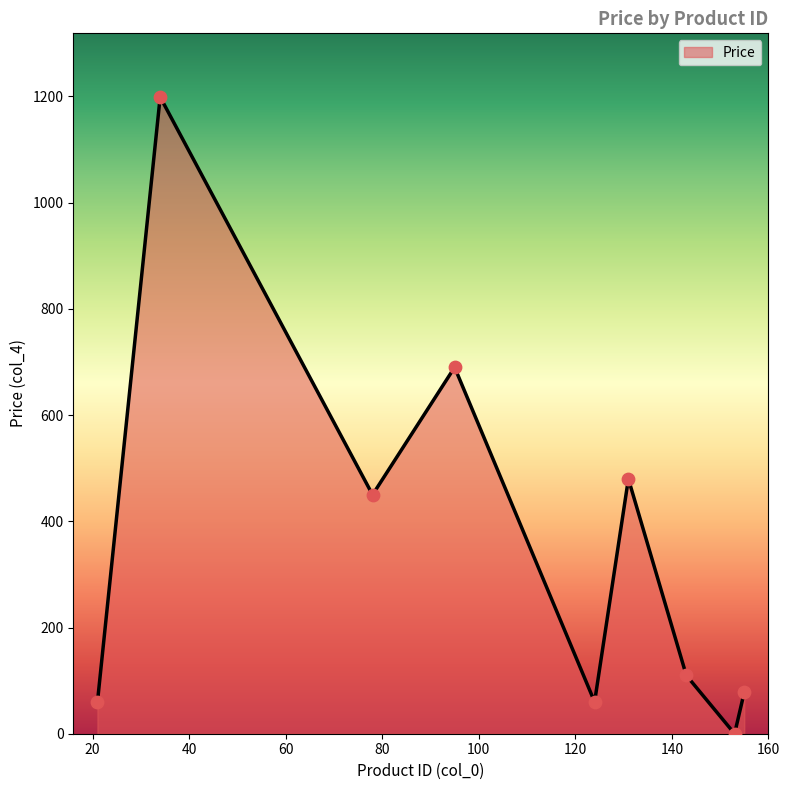

What is the greatest value displayed?

1199.0